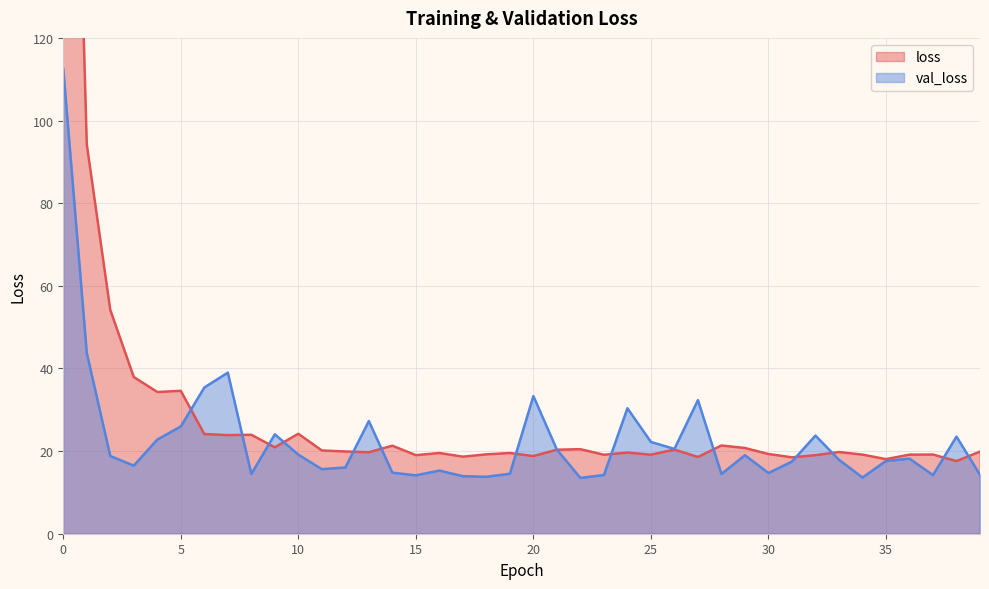

Which category has the lowest value across all series?

22